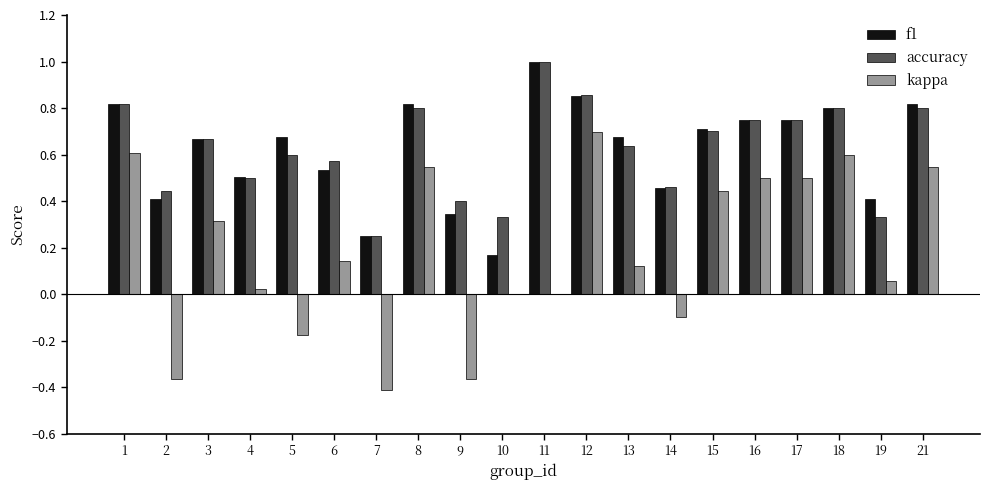

What is the sum of the accuracy values at 18 and 2?

1.2